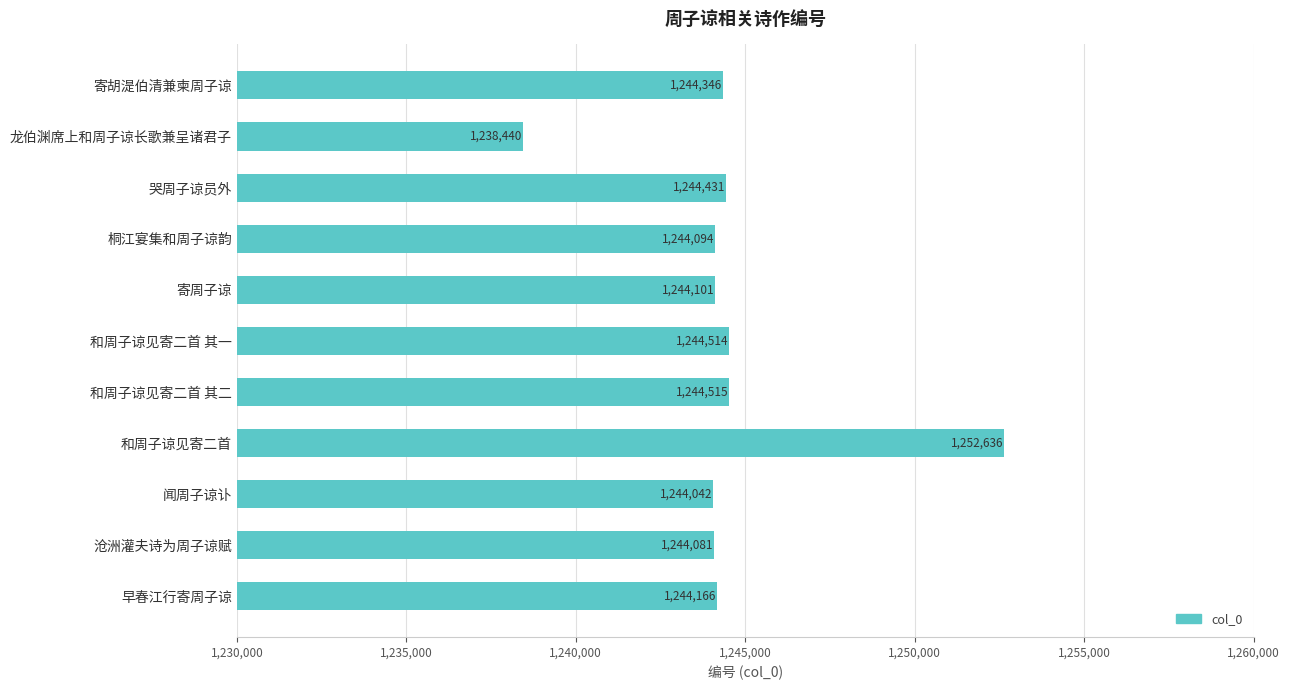

At which category does the chart reach its peak across all series?

和周子谅见寄二首